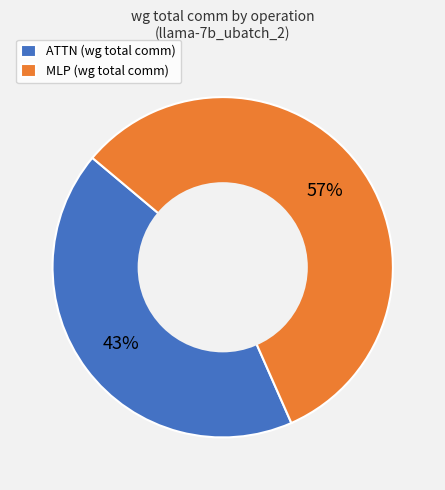

Which slice is the smallest?

ATTN (wg total comm)